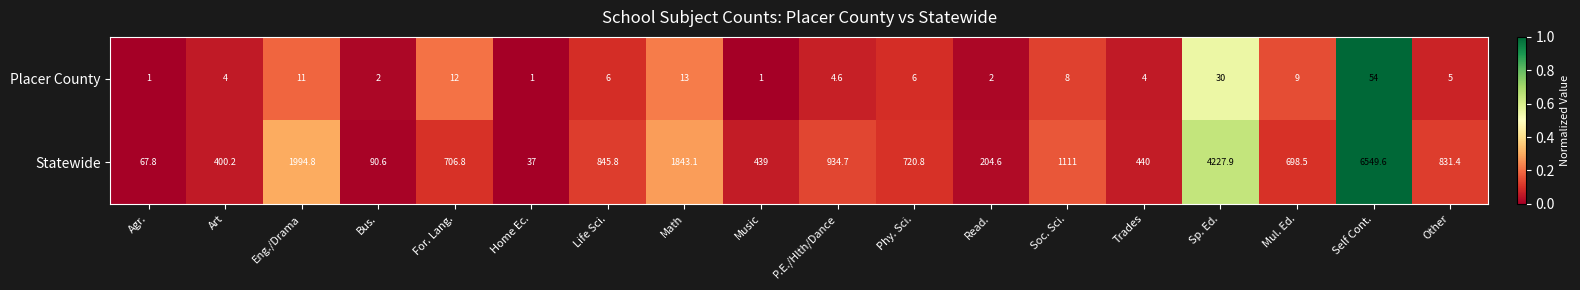

Which series changed the most between For. Lang. and Self Cont.?

Statewide